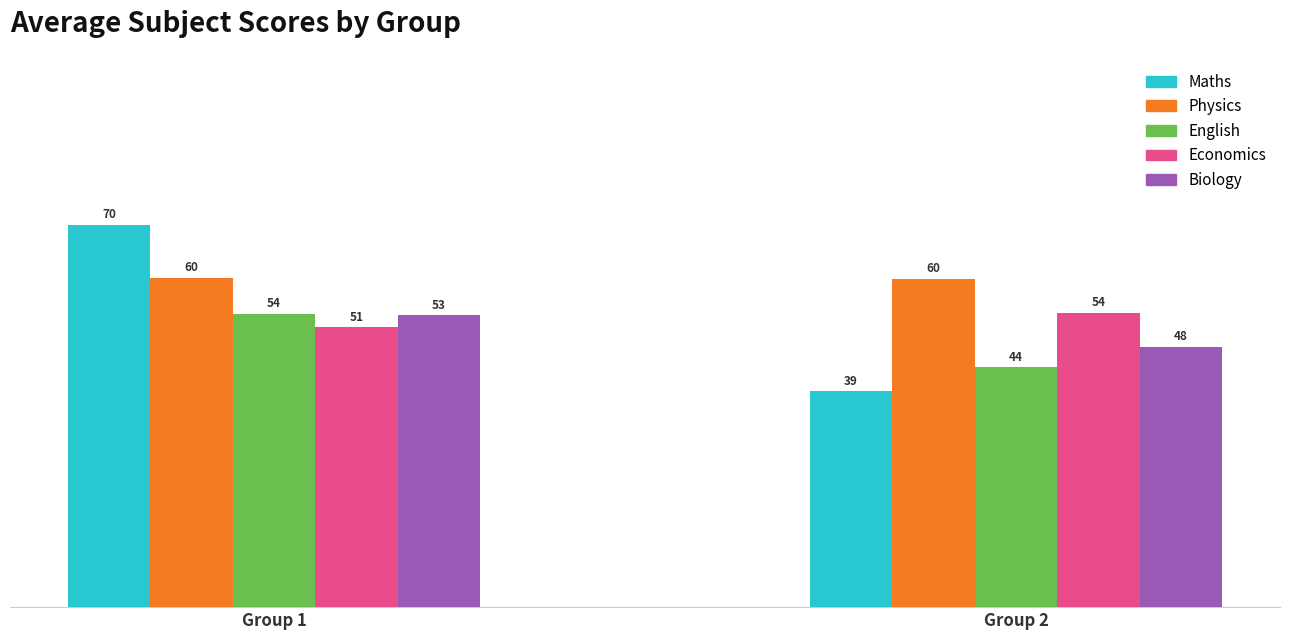

List the labels in order of Biology value, smallest first.

Group 2, Group 1